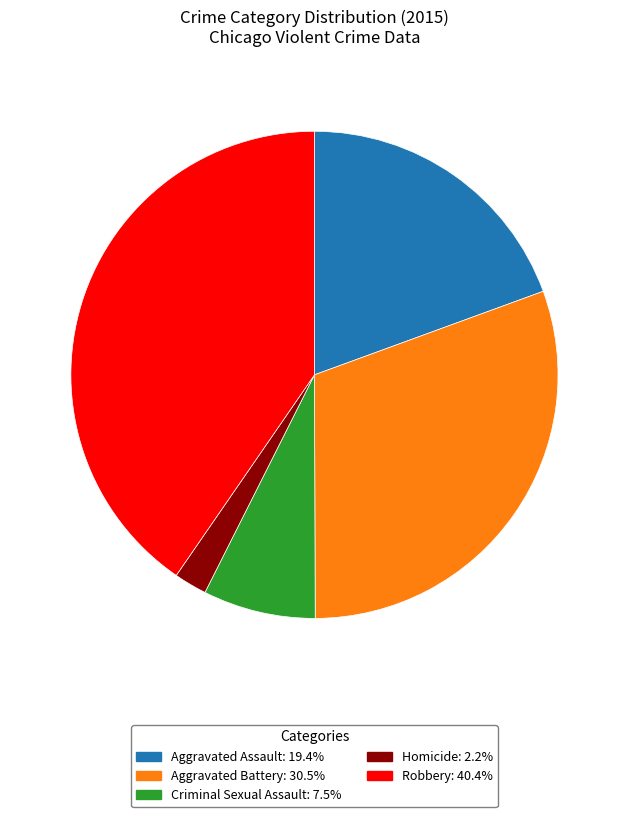

True or false: Homicide accounts for 17% of the total.

False